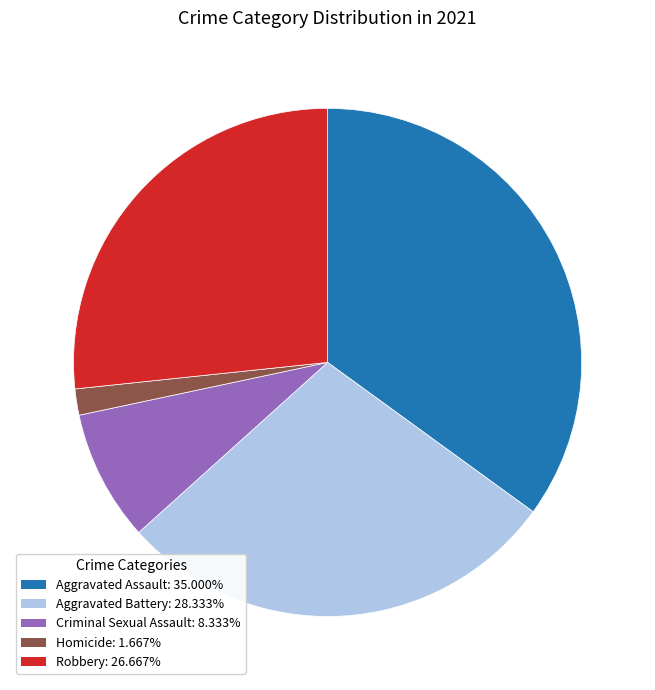

Rank the categories by value from lowest to highest.

Homicide, Criminal Sexual Assault, Robbery, Aggravated Battery, Aggravated Assault